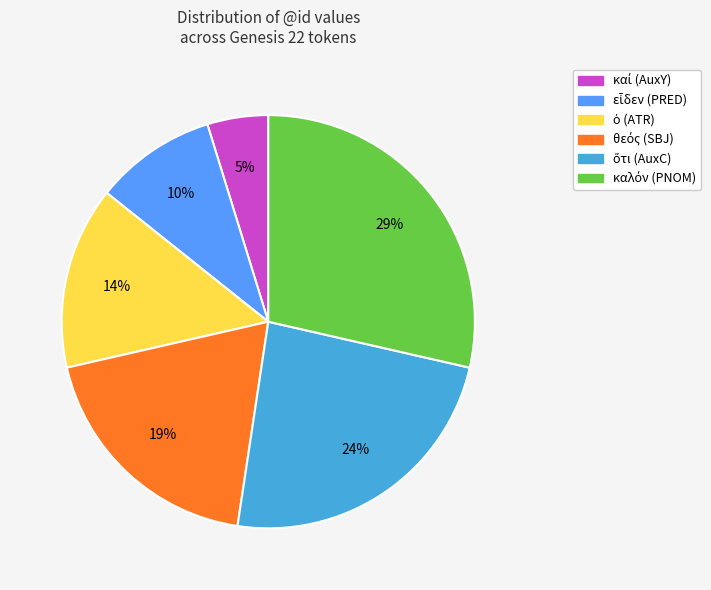

To the nearest percent, what is the difference between the largest and smallest slice percentages?

24%